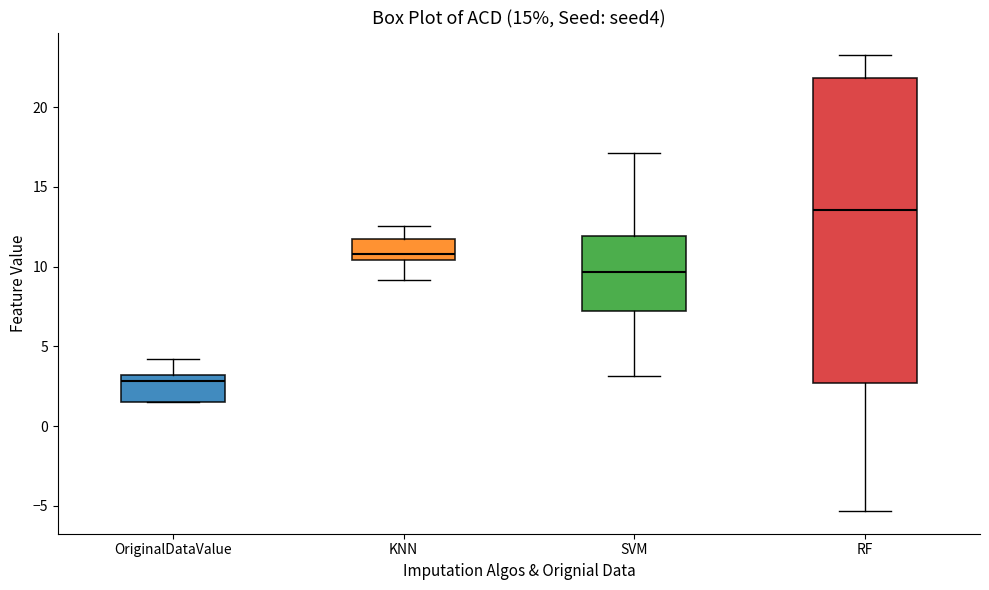

Which box's median line is the lowest?

OriginalDataValue